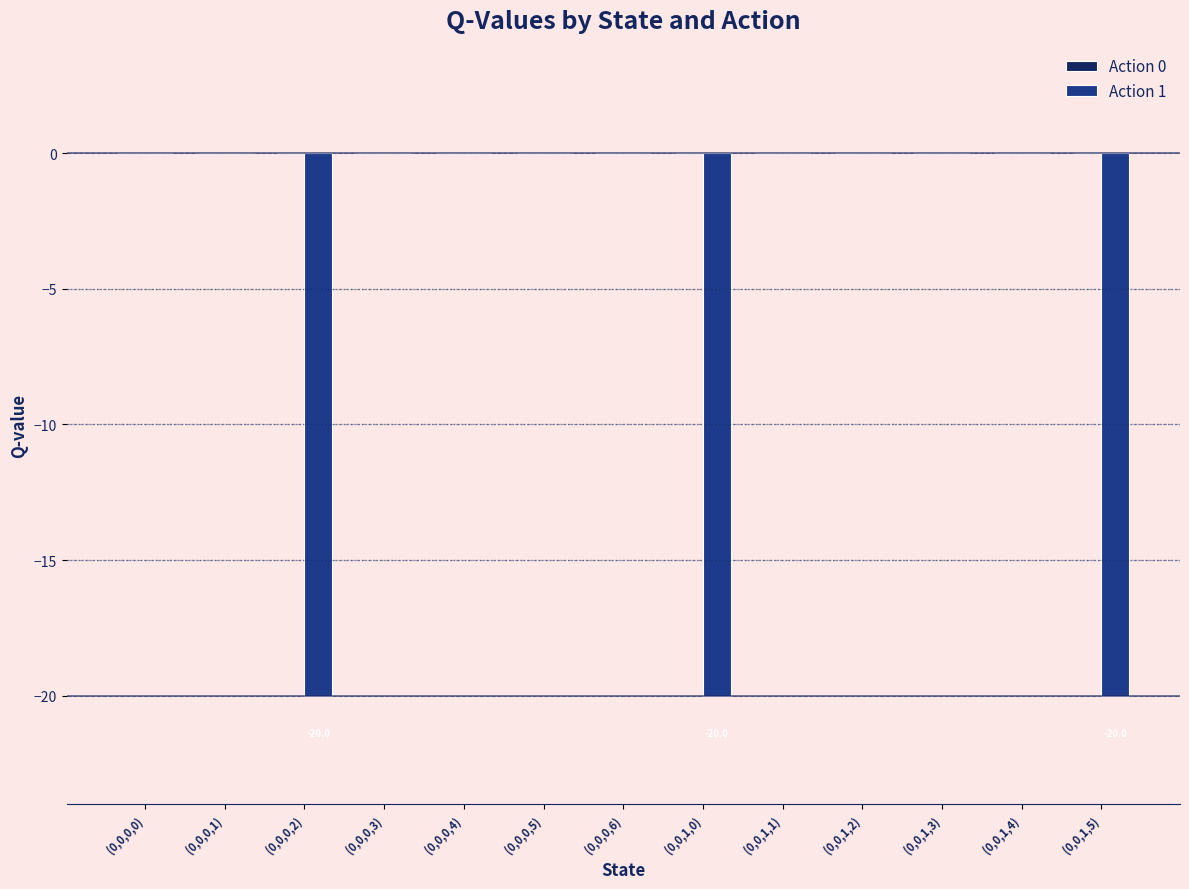

What is the change in value from (0,0,0,2) to (0,0,1,3)?

+20.0